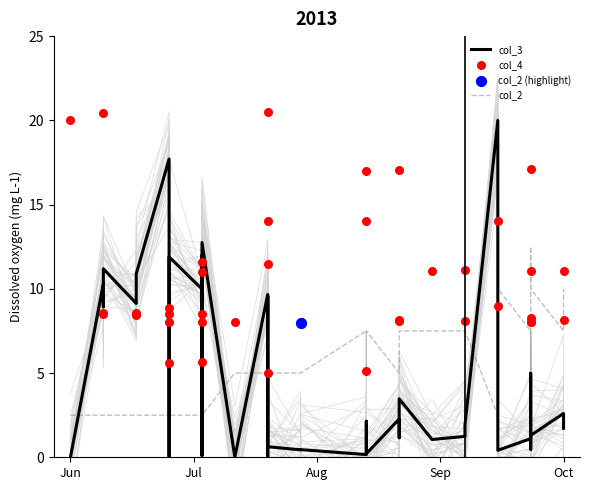

Which series has the widest spread of Y values?

col_3